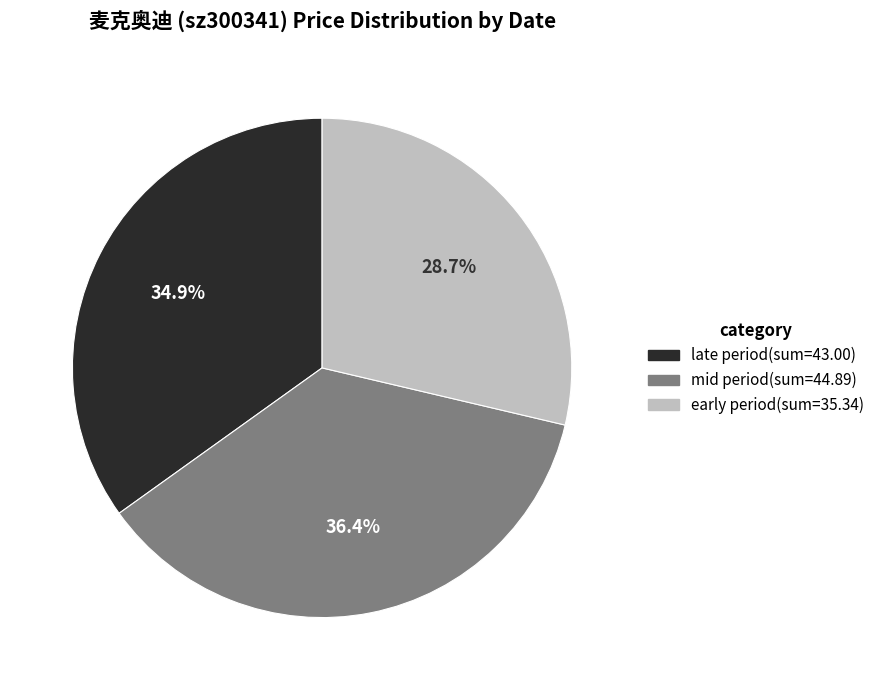

Does any single category account for the majority?

No